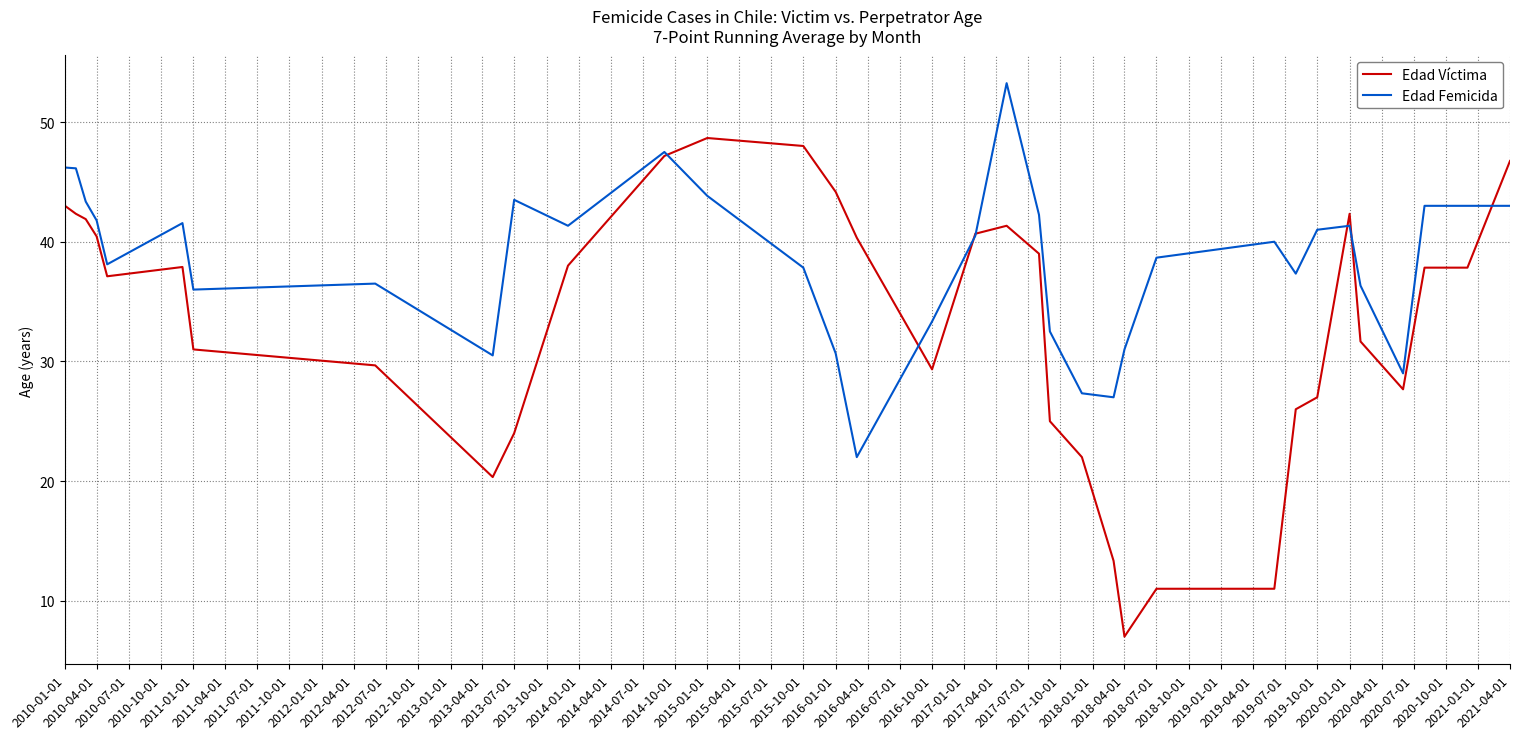

List the series in order of their peak value, lowest first.

Edad Víctima, Edad Femicida